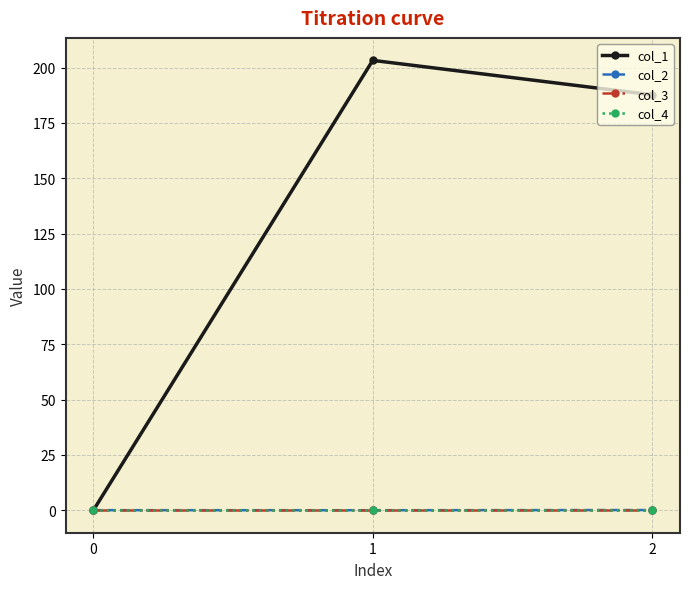

How many lines are shown in the chart?

4